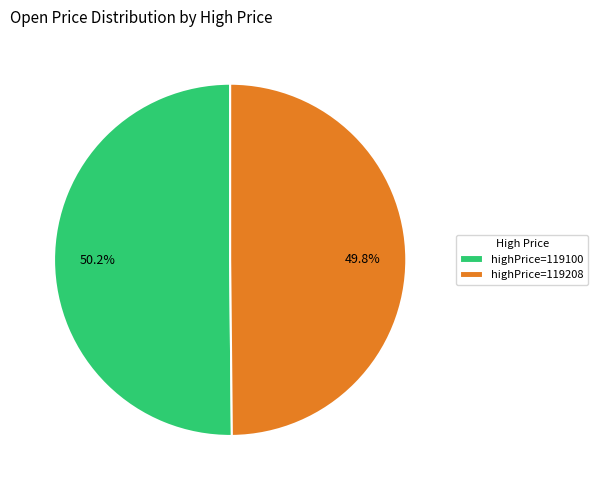

Is there any slice that represents more than half of the pie?

Yes